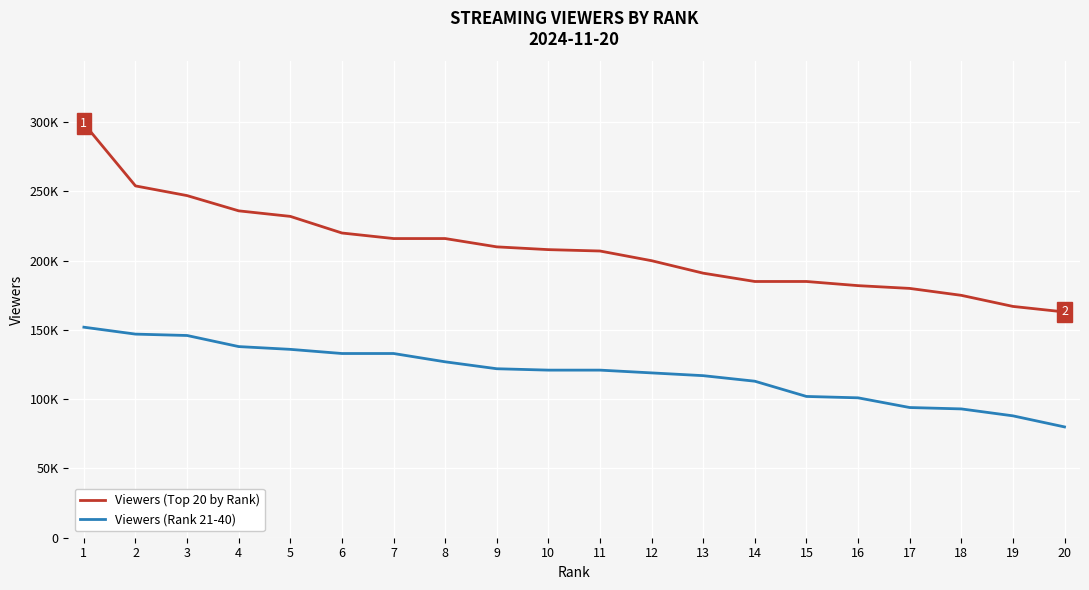

What is the lowest value of the Viewers (Rank 21-40) series?

80000